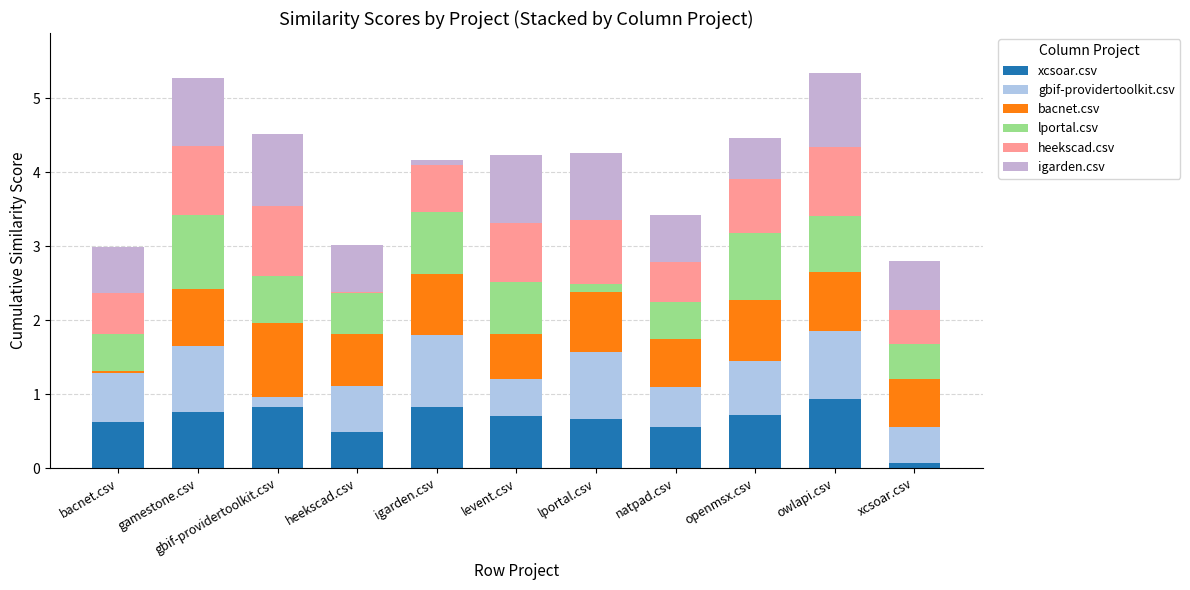

What is the sum of all heekscad.csv values?

7.4